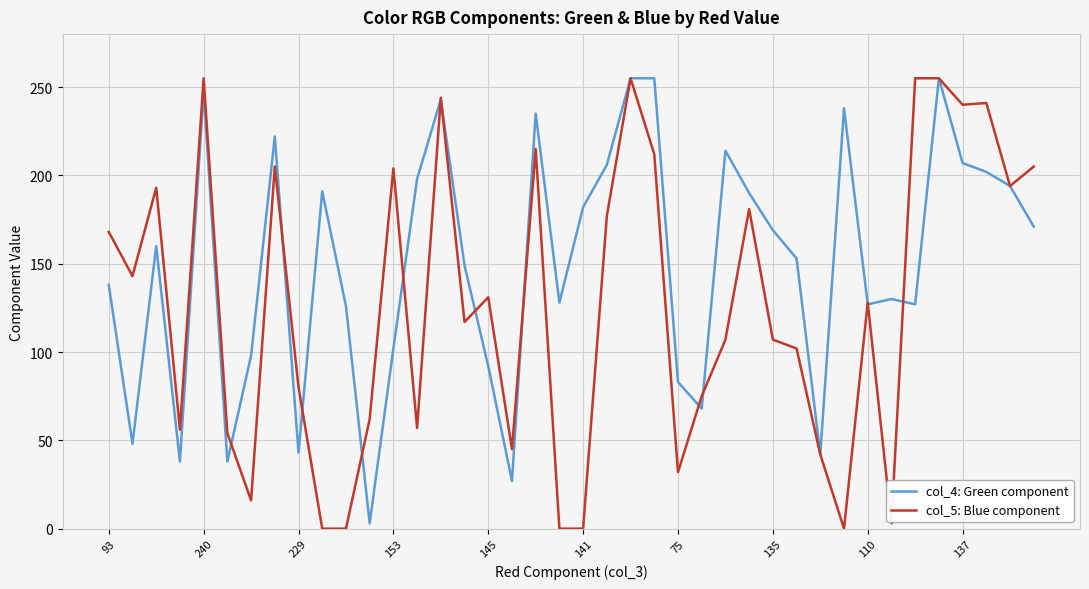

List the series in order of their overall mean, highest first.

col_4: Green component, col_5: Blue component